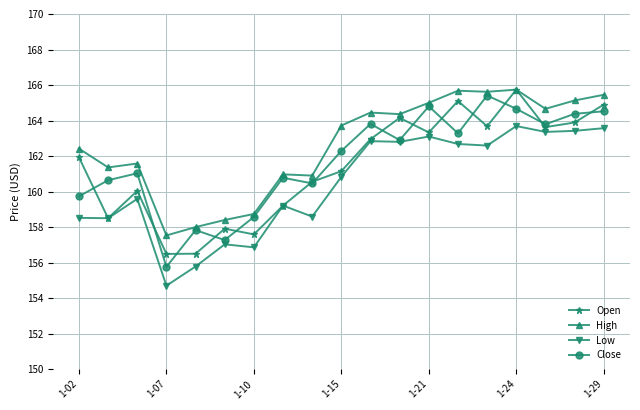

What is the lowest value of the Low series?

154.7